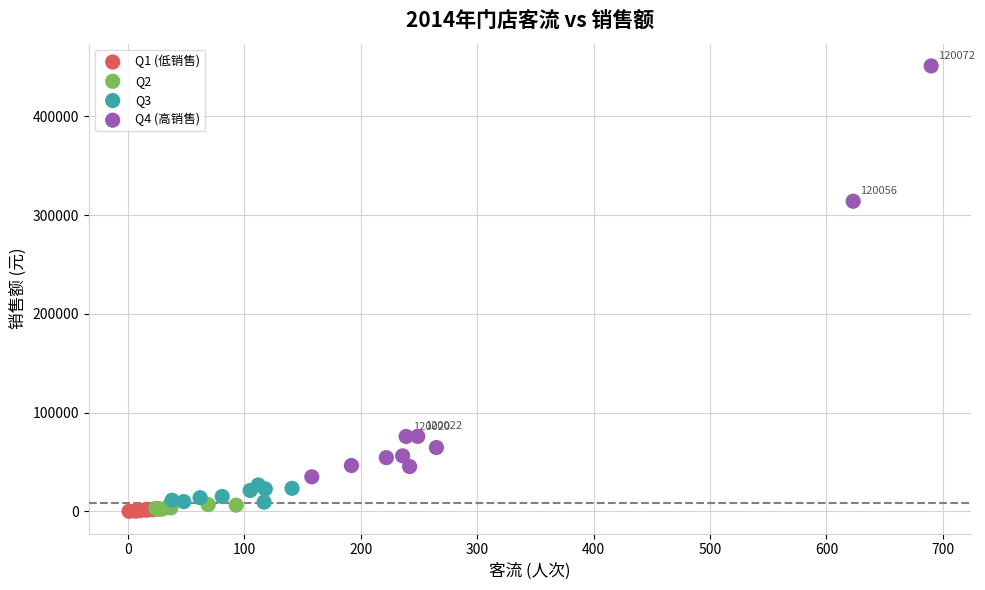

Which series has the largest Y range (max minus min)?

Q4 (高销售)